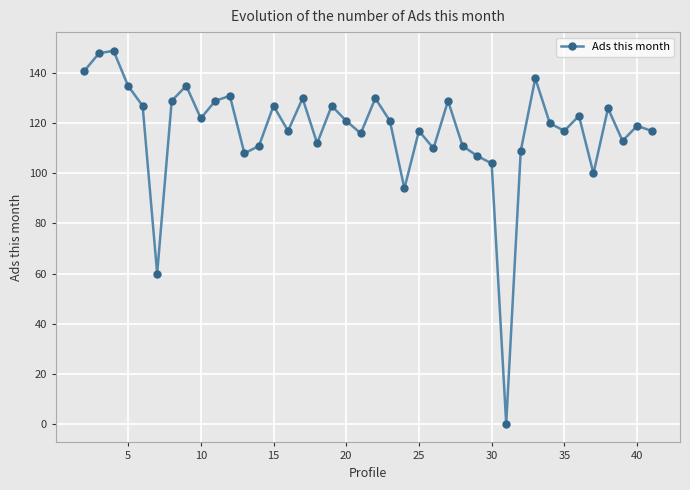

What is the value of the 22nd point from the left?

121